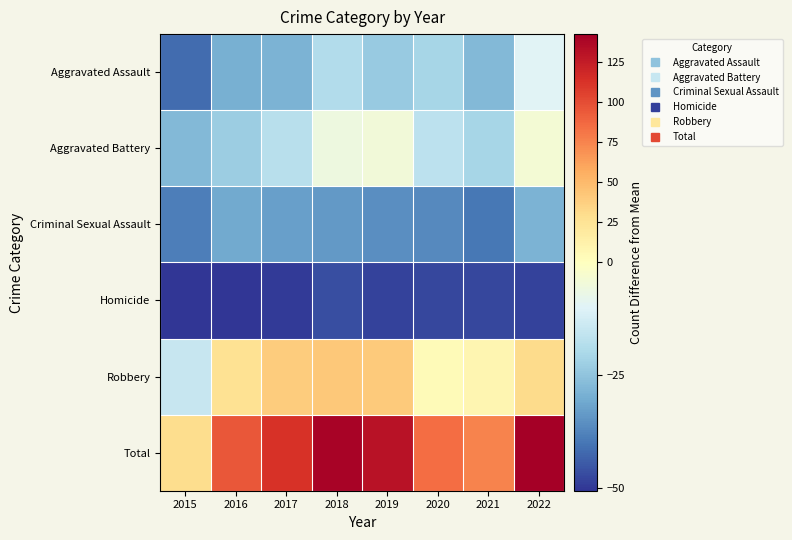

Which series changed the most between 2015 and 2019?

Total